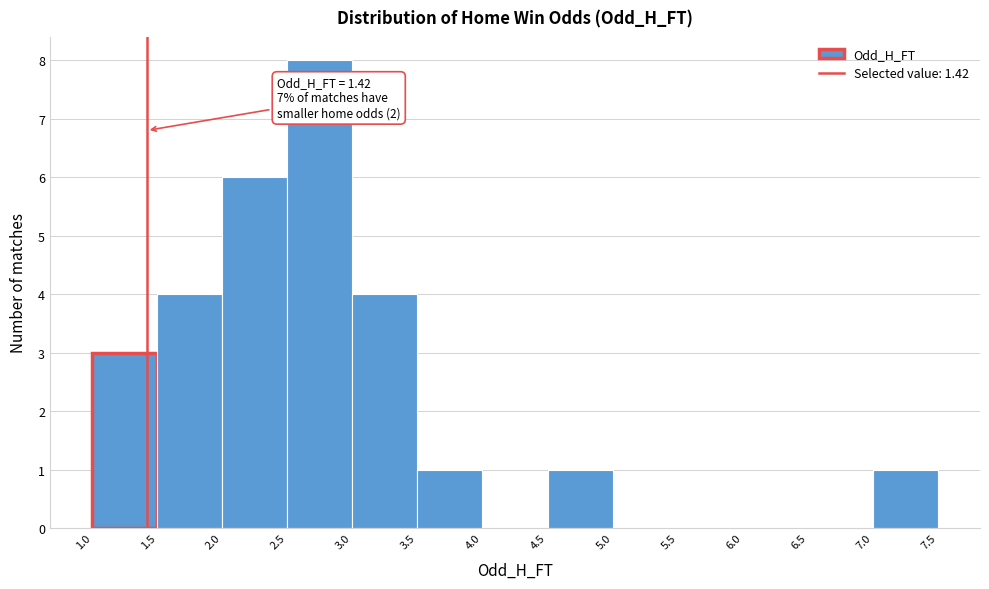

Over which range of the x-axis is the bar tallest?

2.5 to 3.0